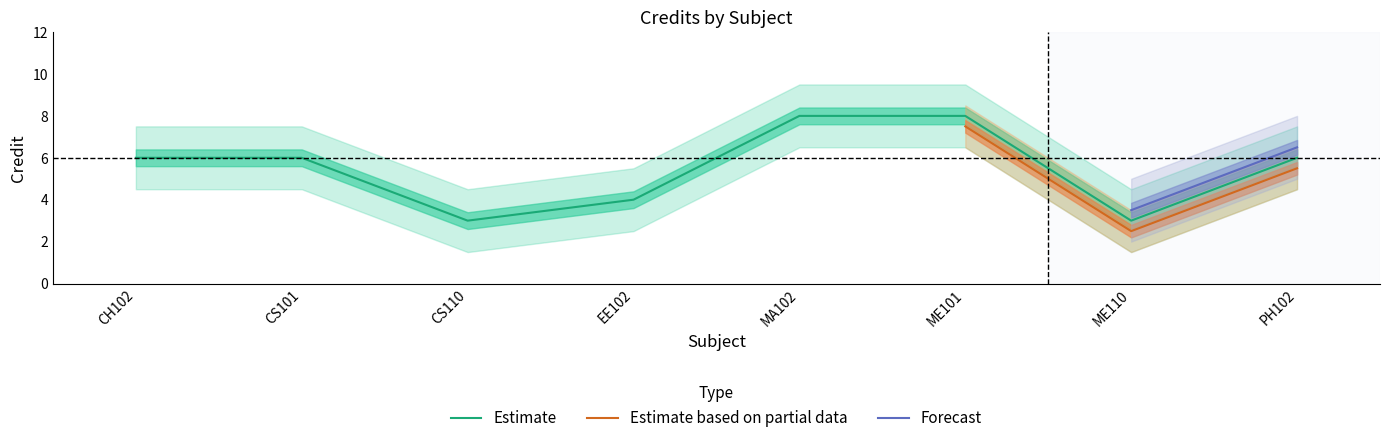

The Estimate series shows 2 at CH102. True or false?

False